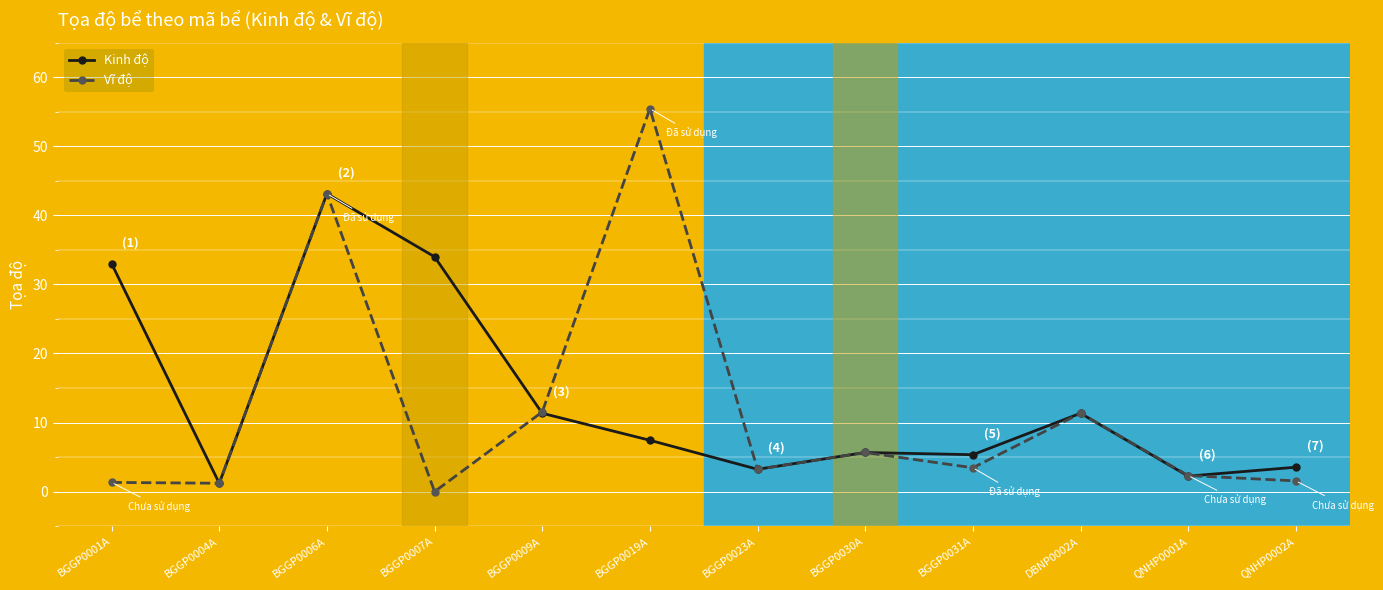

Rank the series by their maximum value, from lowest to highest.

Kinh độ, Vĩ độ